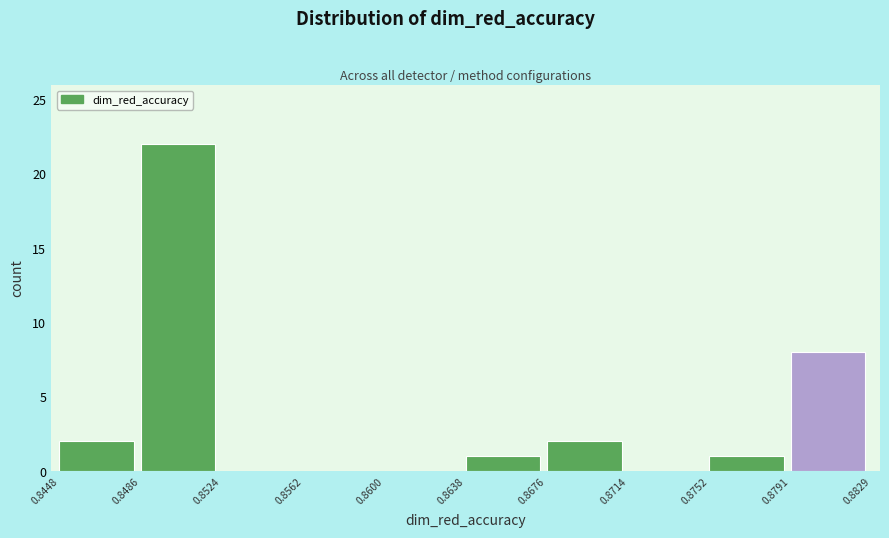

Reading left to right, transcribe this chart: for each bar, give the range it covers on the x-axis and its height. The values are not printed on the chart, so give them approximately, as read against the axis.

0.8448 to 0.8486: 2
0.8486 to 0.8524: 22
0.8524 to 0.8562: 0
0.8562 to 0.8600: 0
0.8600 to 0.8638: 0
0.8638 to 0.8676: 1
0.8676 to 0.8714: 2
0.8714 to 0.8752: 0
0.8752 to 0.8791: 1
0.8791 to 0.8829: 8